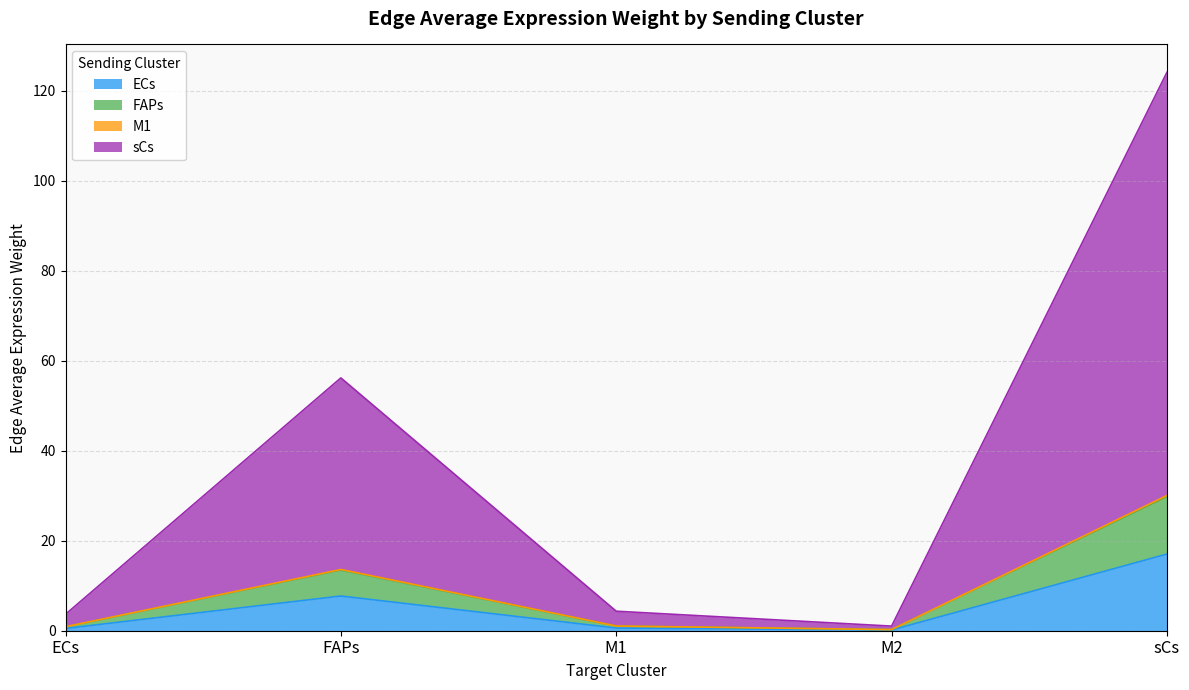

True or false: ECs and FAPs cross at least once.

False